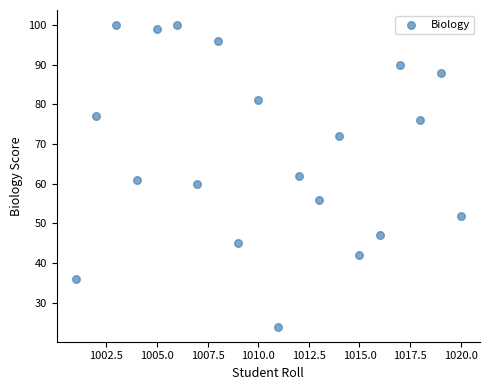

What is the range of X values (max minus min)?

19